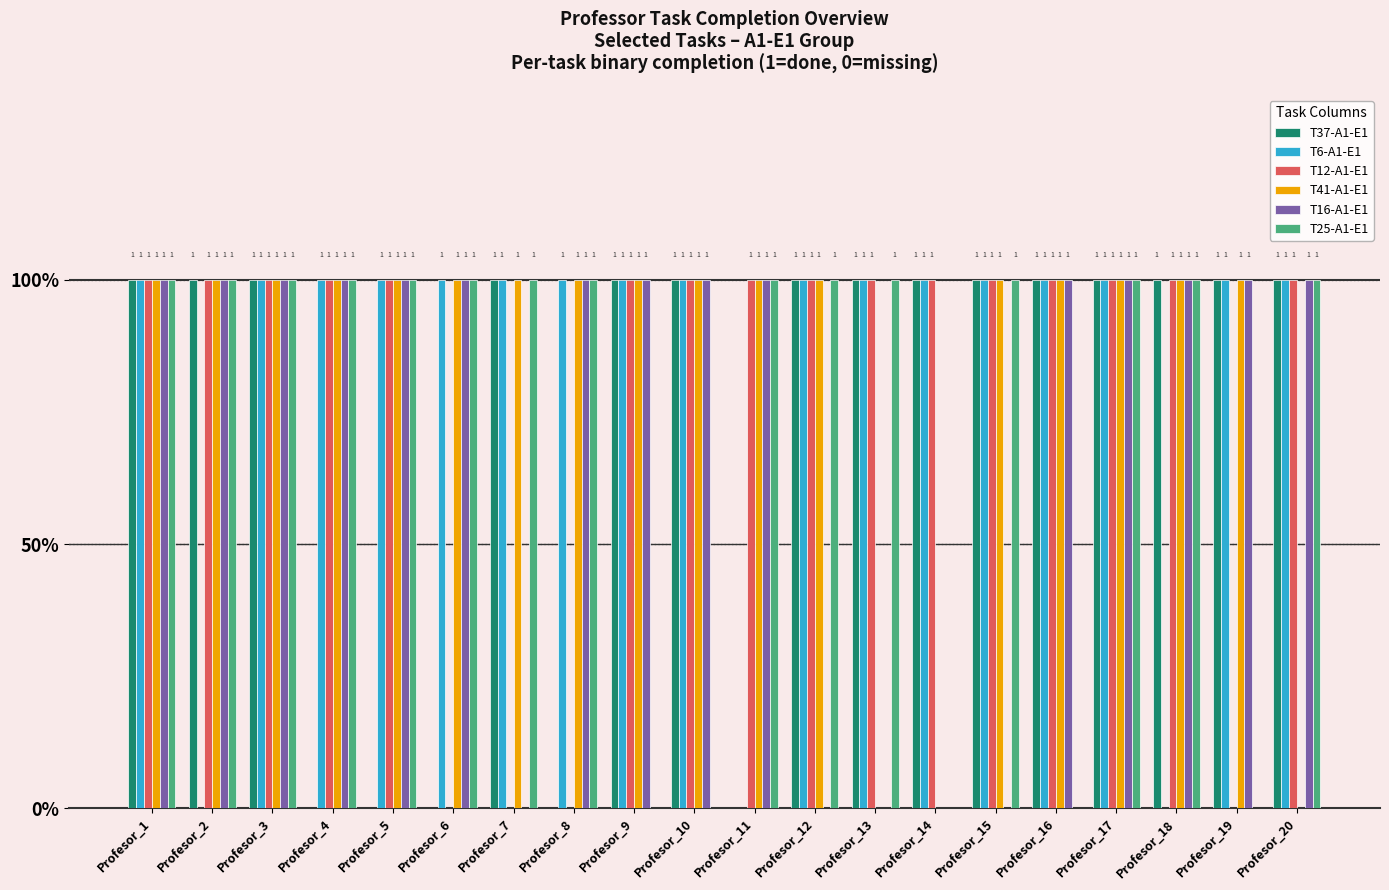

What is the maximum value shown in the chart?

1